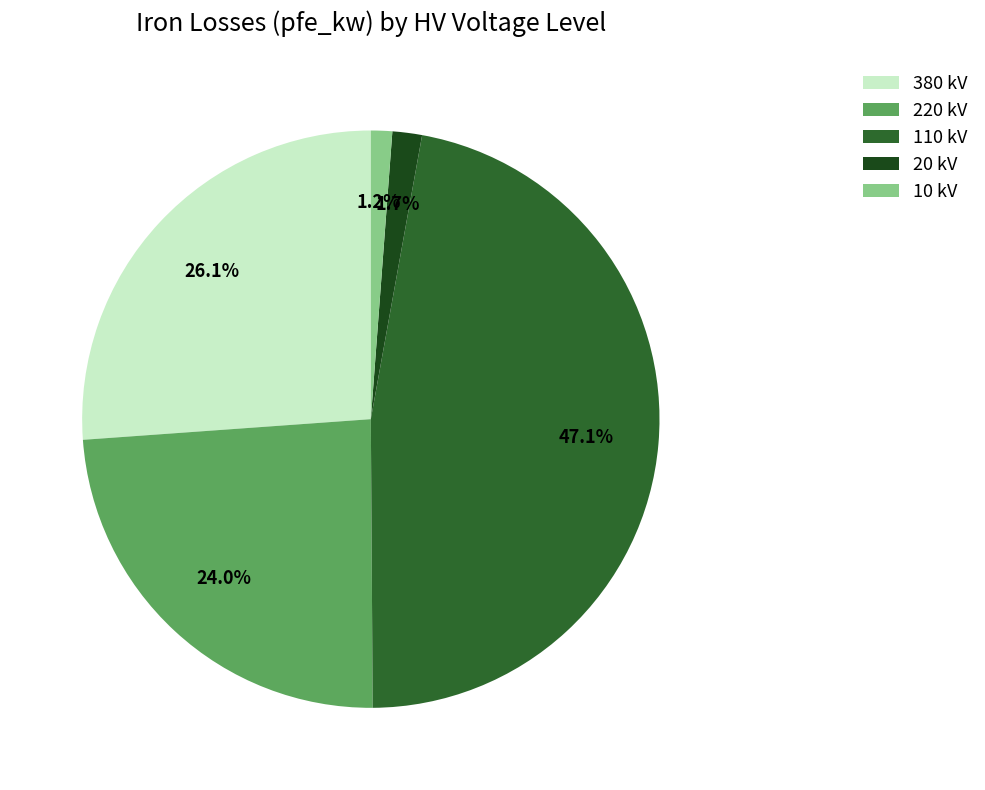

Do 20 kV and 220 kV together represent more than half of the pie?

No